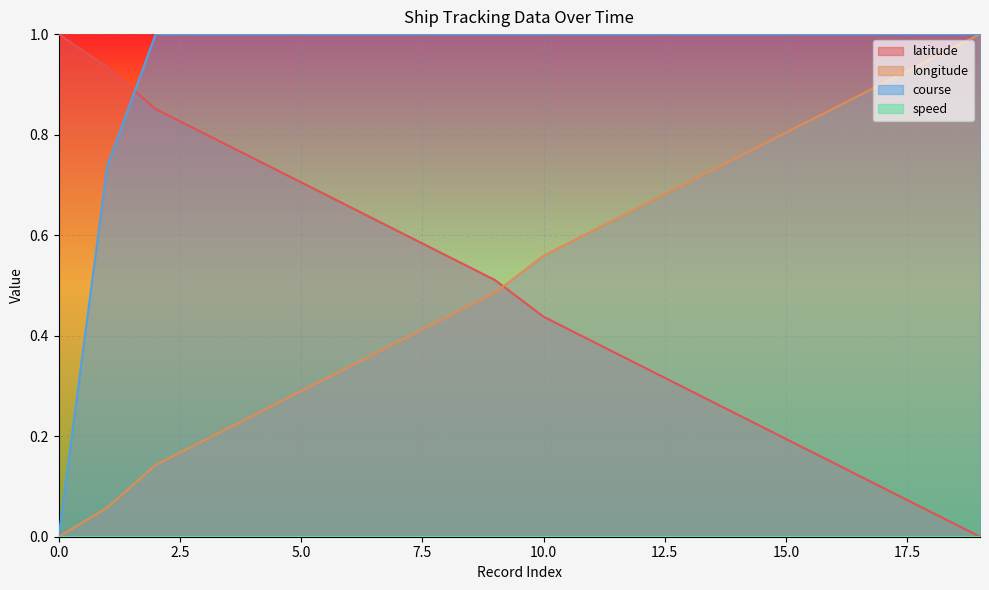

Is it true that course equals 1.0 at 15.0?

True